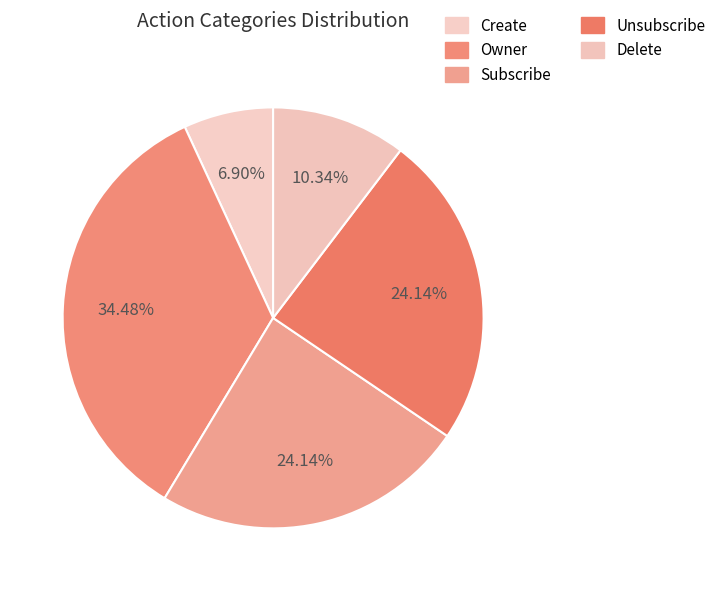

Combined, do Unsubscribe and Owner account for over 50%?

Yes